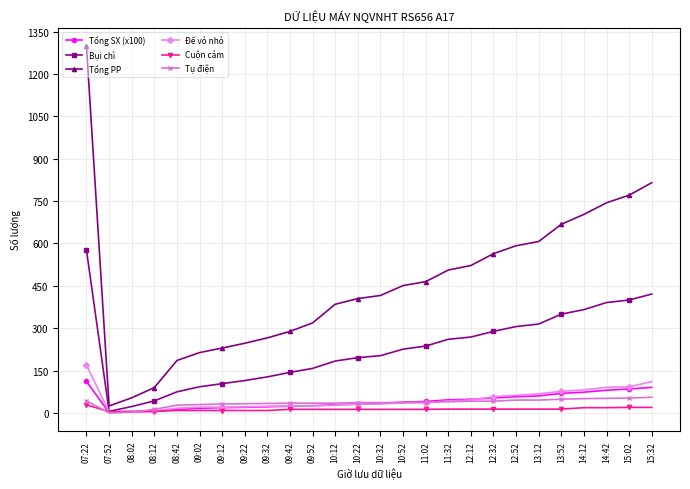

What is the difference between the second highest and second lowest values in the Tổng PP series?

761.0